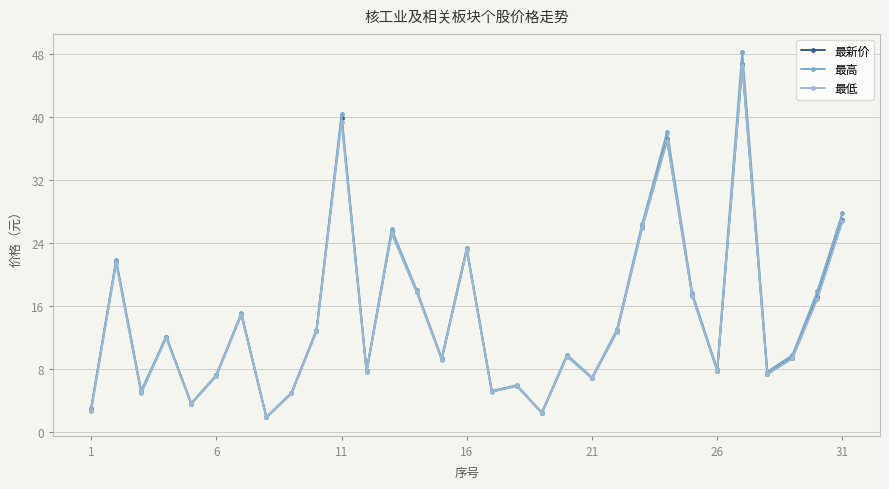

Which series has the largest total across all categories?

最高